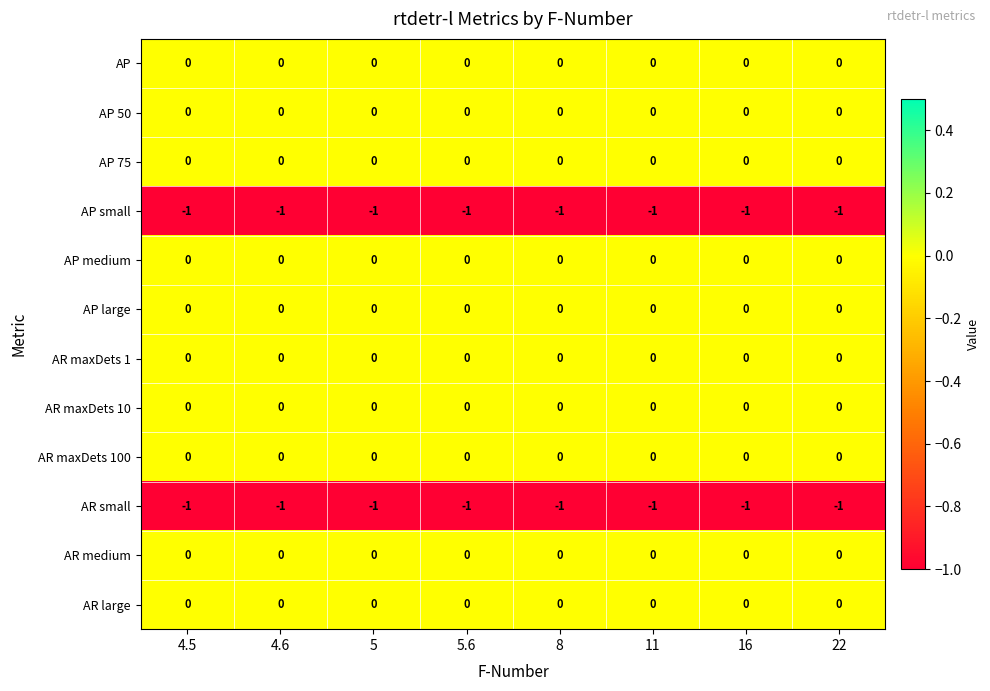

The AP small series shows -2 at 16. True or false?

False